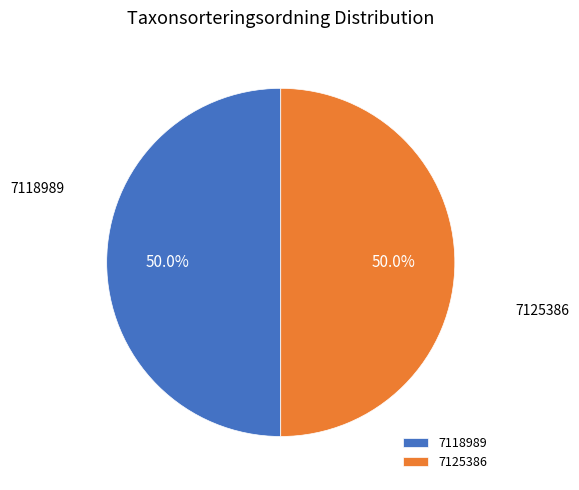

What portion of the pie excludes 7118989?

50.0%